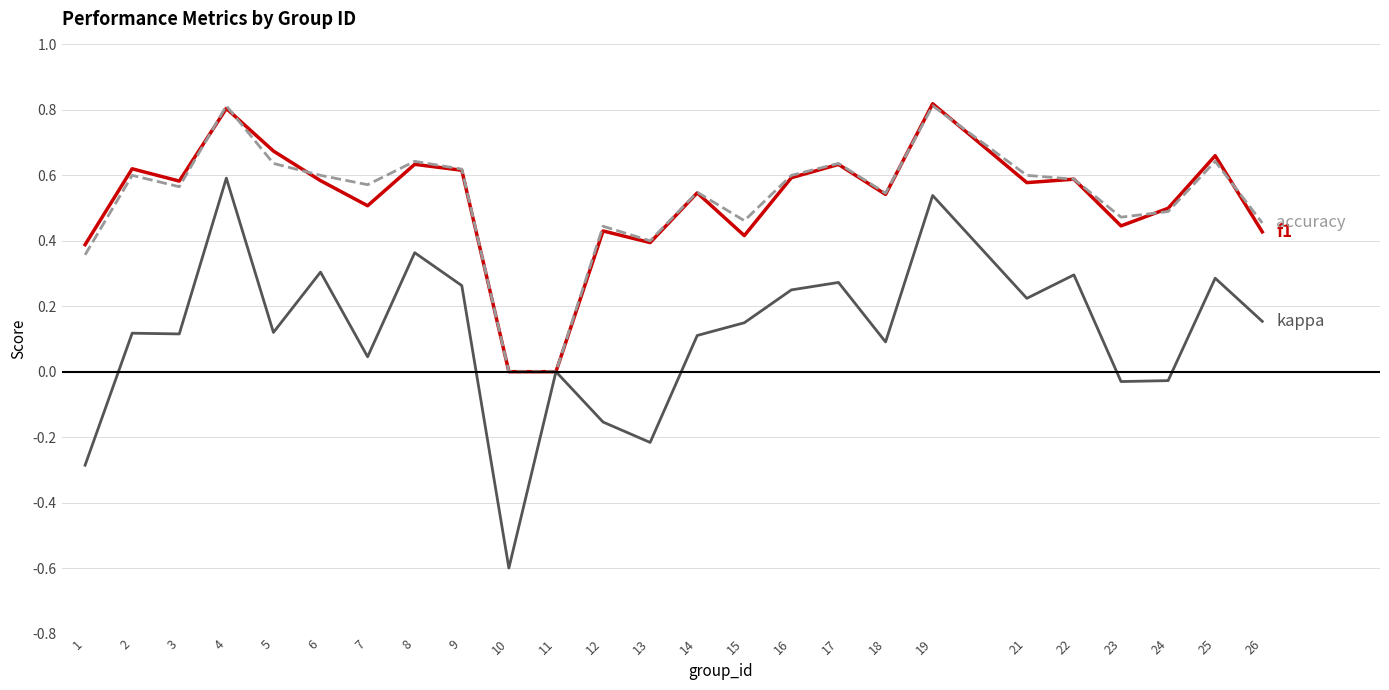

What is the minimum value shown in the chart?

-0.6